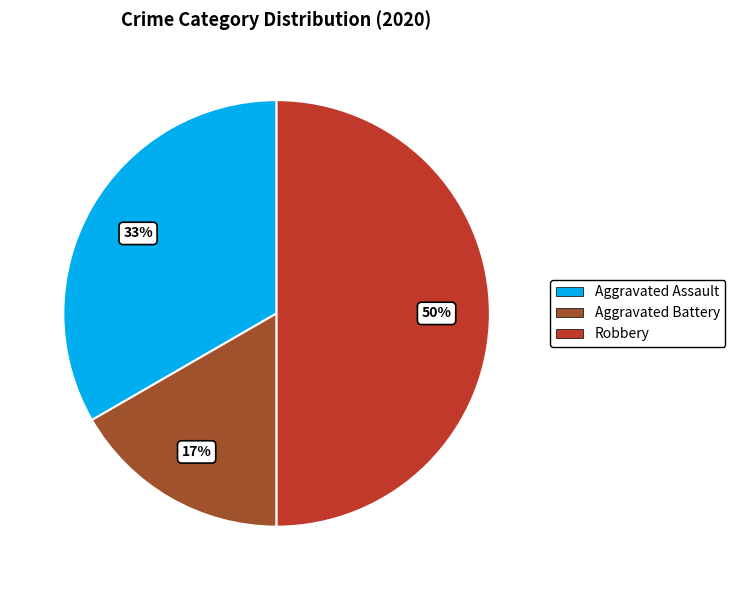

Is it true that Aggravated Battery is 11% of the pie?

False